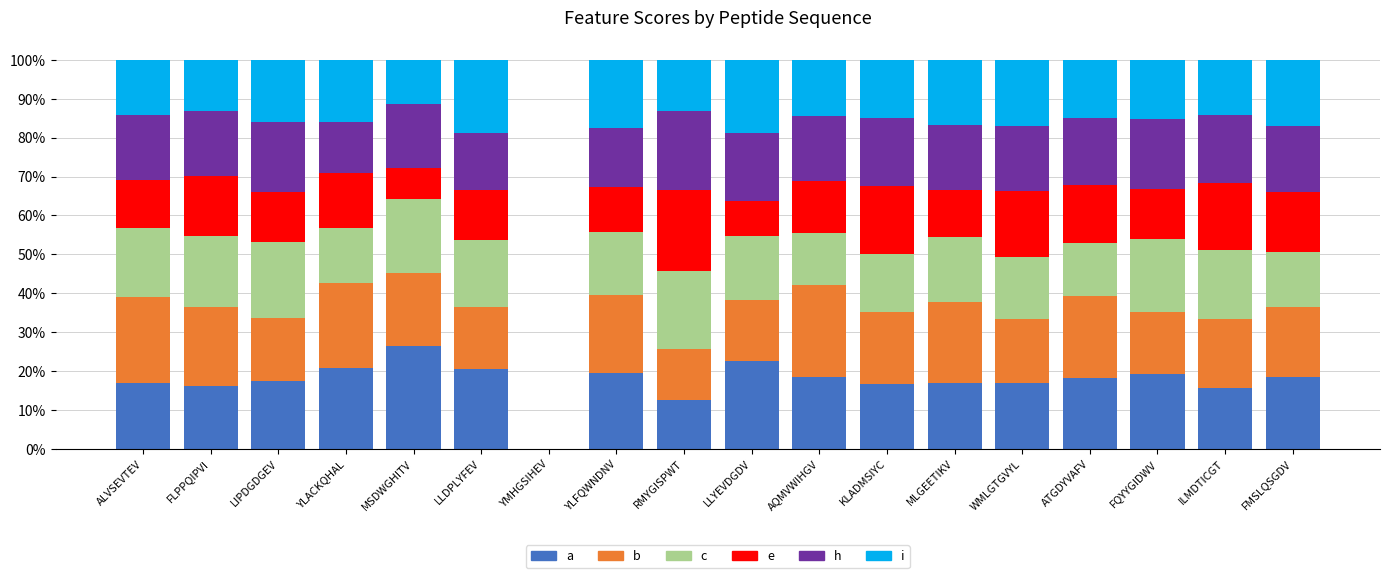

What is the total value across all series at LLYEVDGDV?

100.0